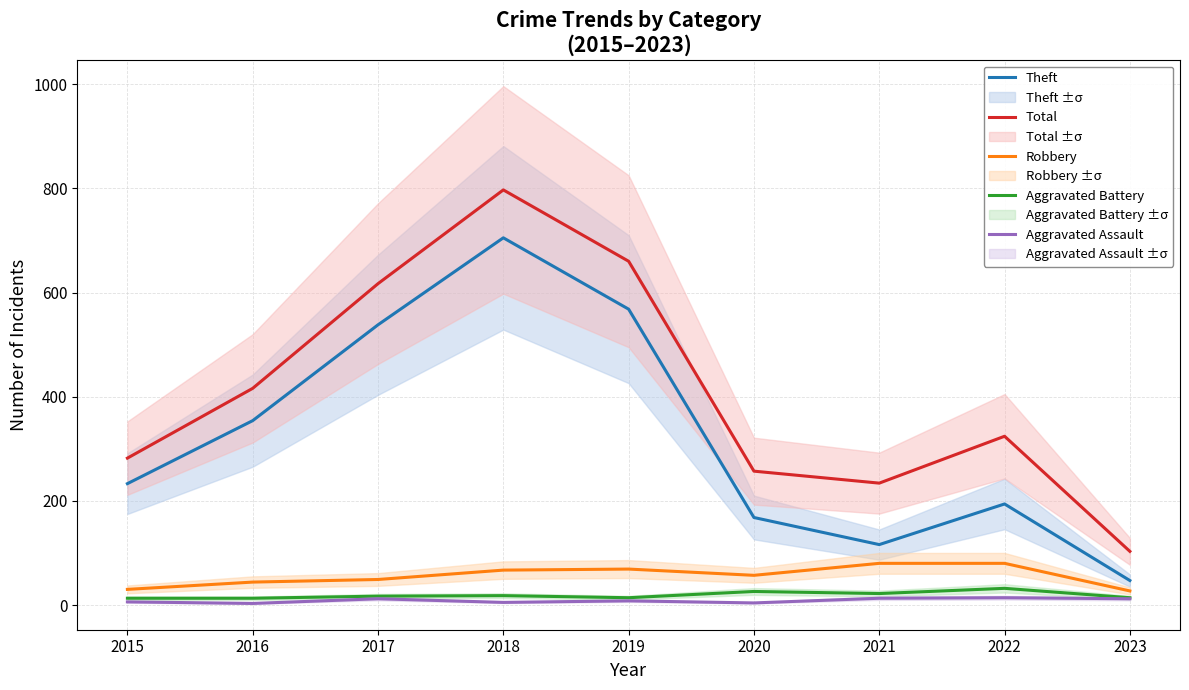

At which category does the chart reach its minimum across all series?

2016